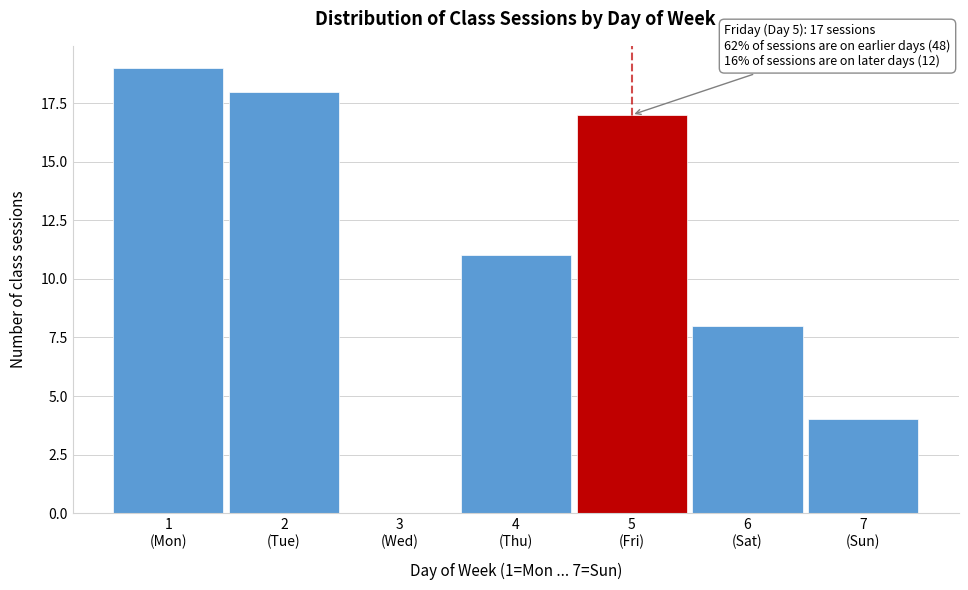

What is the greatest value displayed?

19